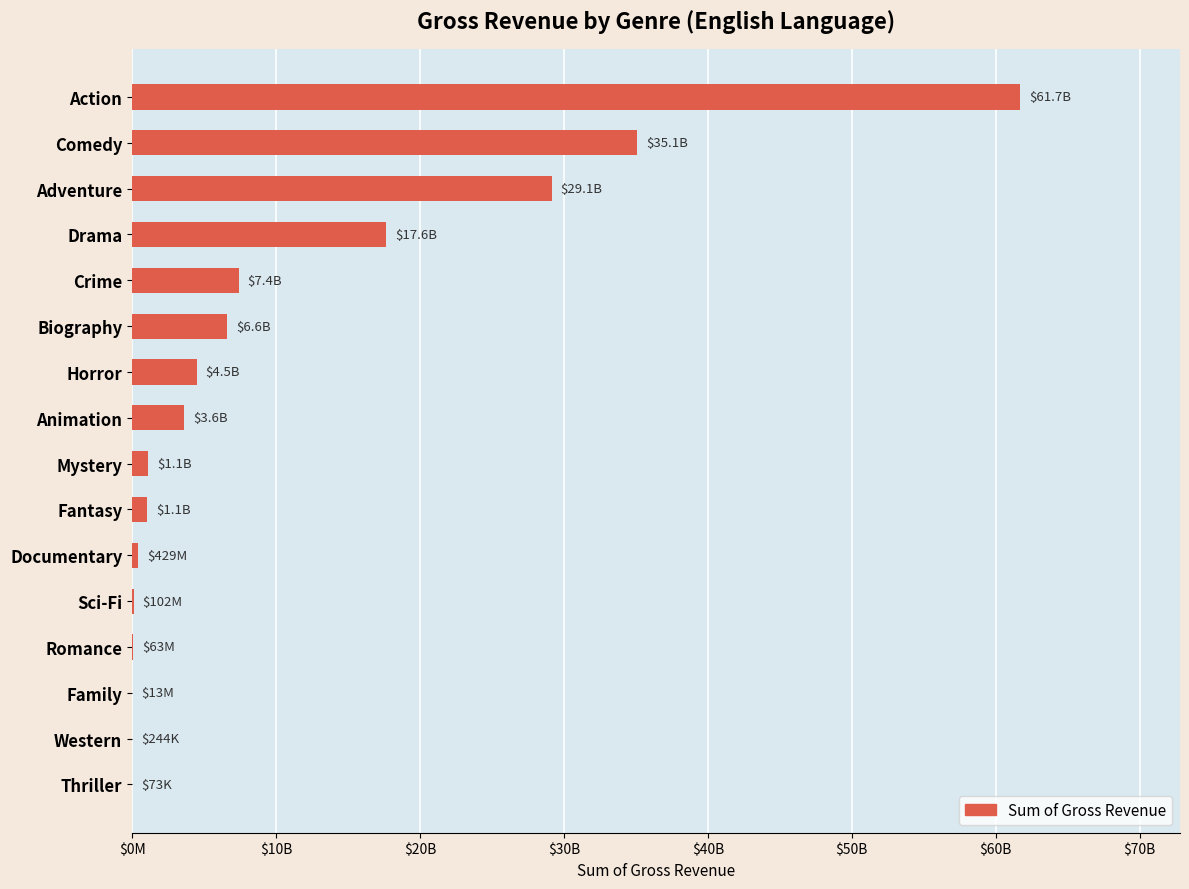

What is the greatest value displayed?

61701526541